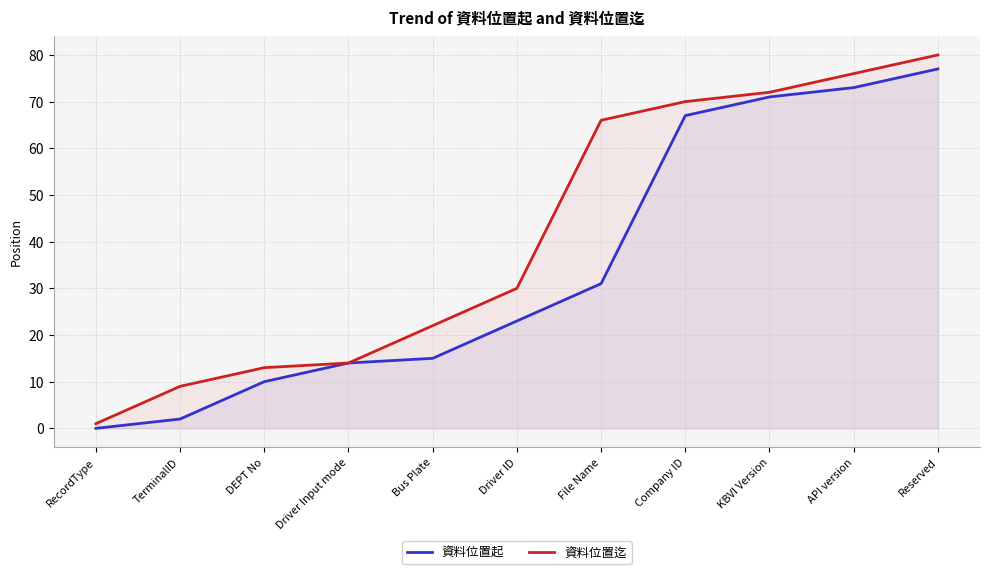

Where is 資料位置起 nearest to the value 38?

File Name